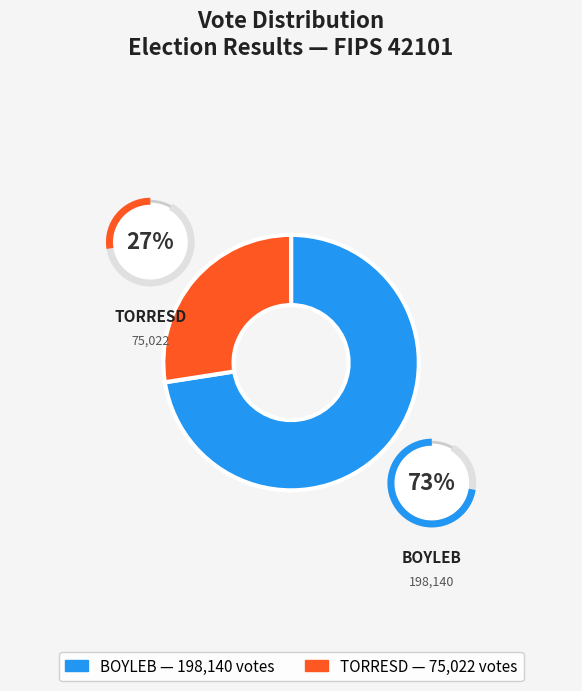

Count the number of slices in the pie.

2